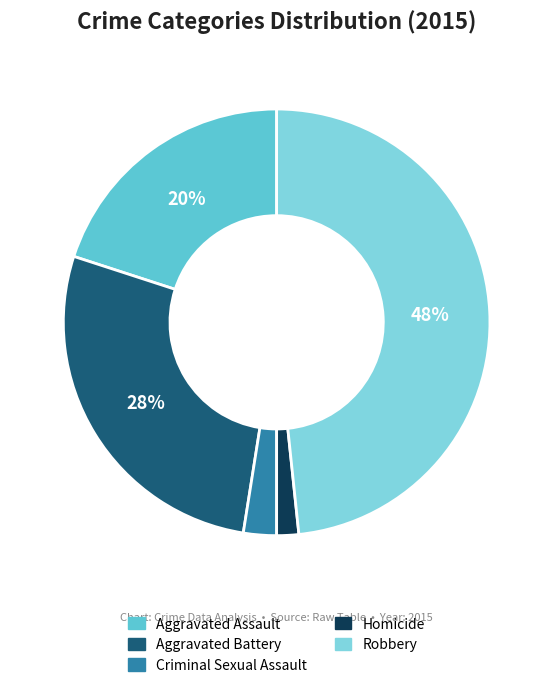

Which category has the biggest portion of the pie?

Robbery